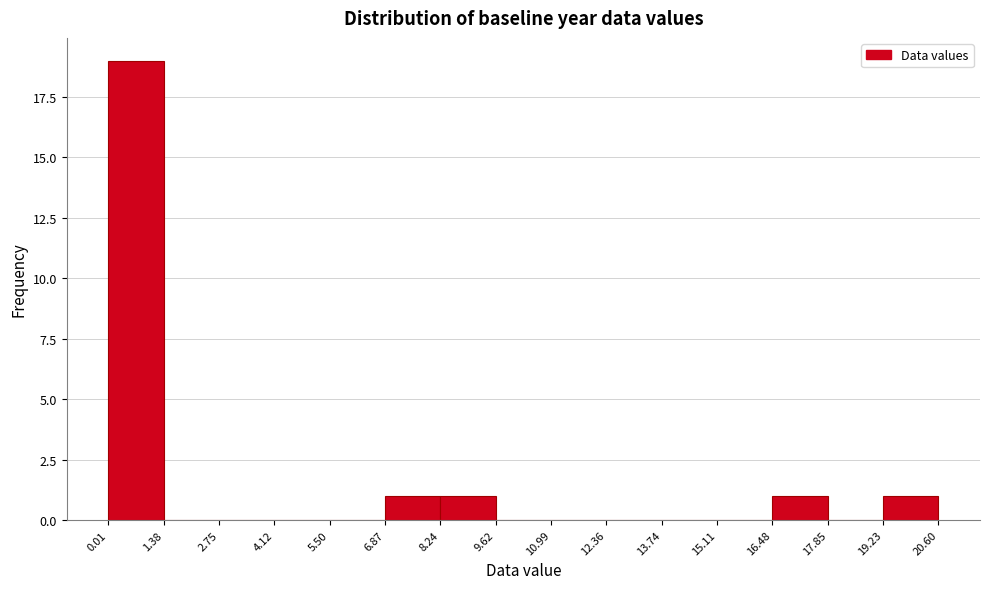

Reading left to right, transcribe this chart: for each bar, give the range it covers on the x-axis and its height. The values are not printed on the chart, so give them approximately, as read against the axis.

0.01 to 1.38: 19
1.38 to 2.75: 0
2.75 to 4.12: 0
4.12 to 5.50: 0
5.50 to 6.87: 0
6.87 to 8.24: 1
8.24 to 9.62: 1
9.62 to 10.99: 0
10.99 to 12.36: 0
12.36 to 13.74: 0
13.74 to 15.11: 0
15.11 to 16.48: 0
16.48 to 17.85: 1
17.85 to 19.23: 0
19.23 to 20.60: 1